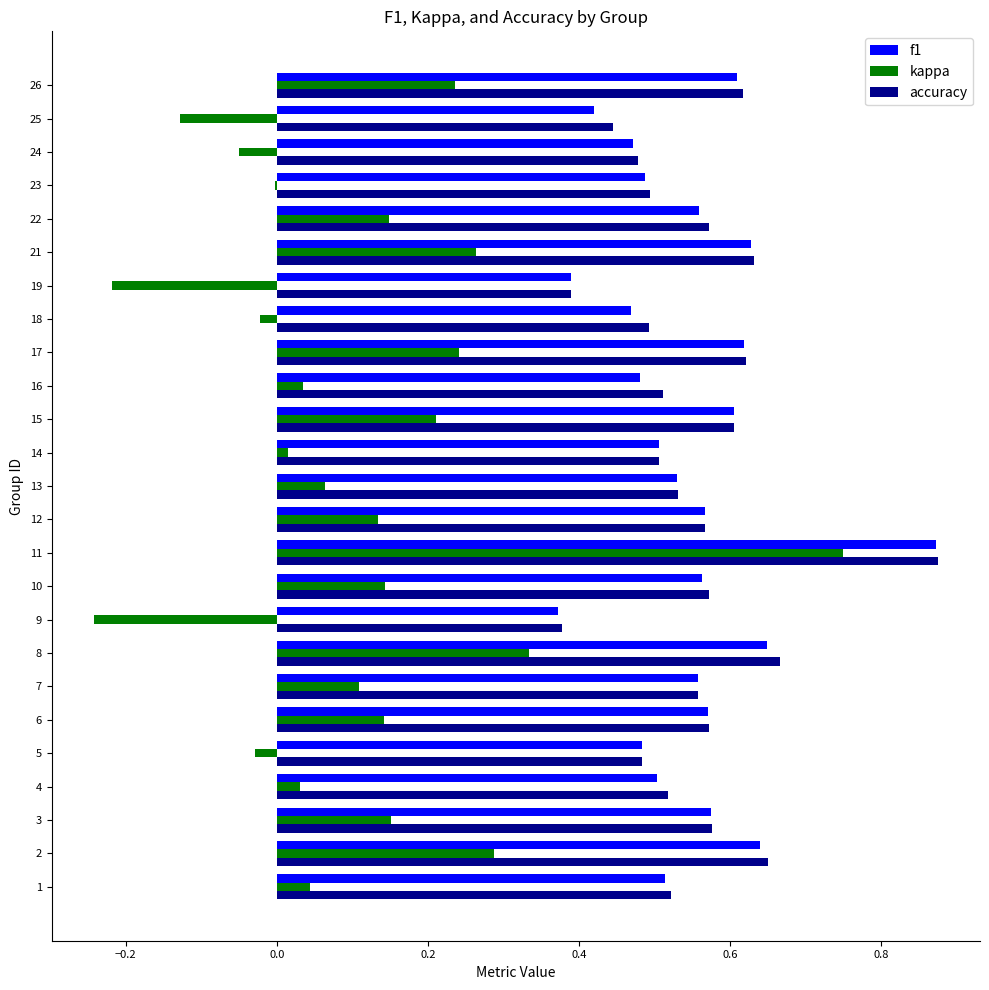

What are all the series names shown in the legend?

f1, kappa, accuracy